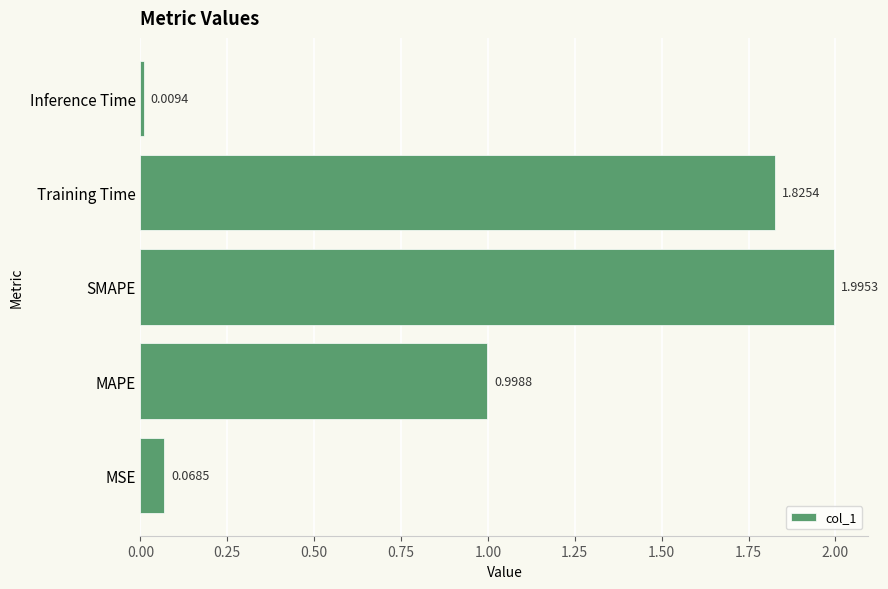

Which has a higher value, MAPE or SMAPE?

SMAPE